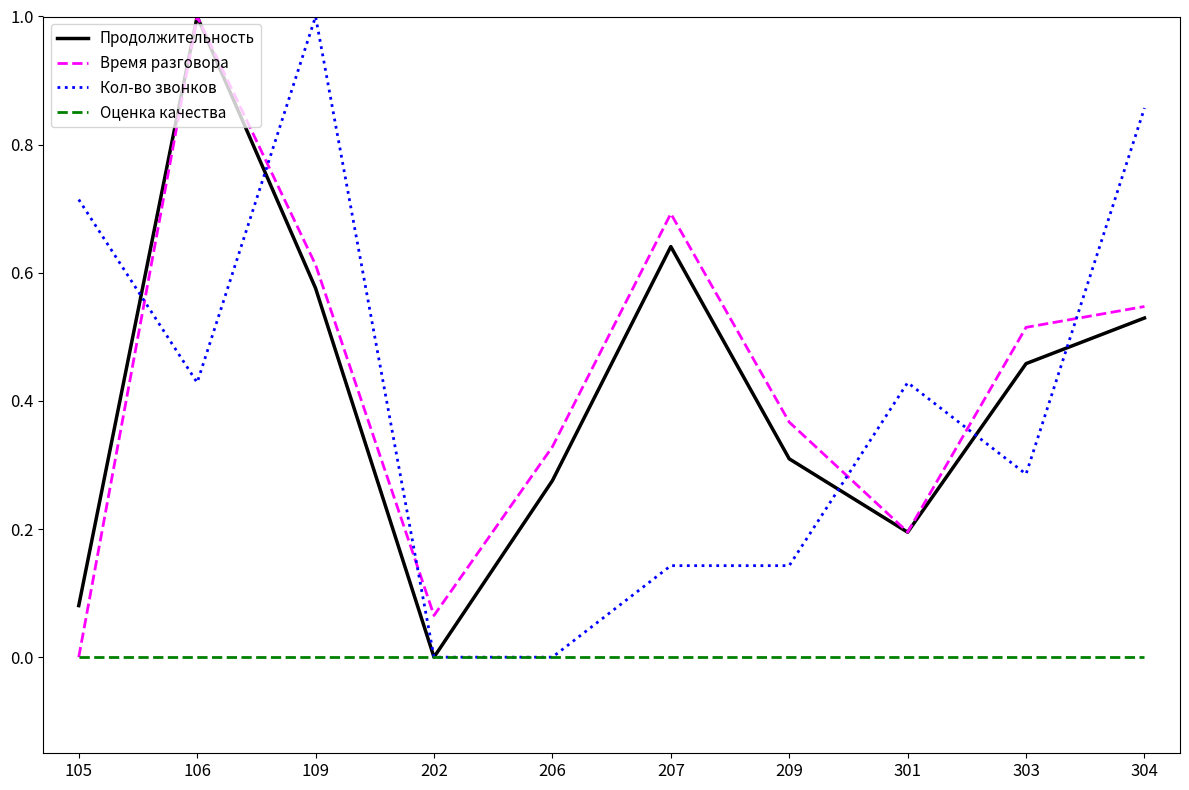

Is the value of Время разговора at 109 greater than the value of Оценка качества at 304?

Yes